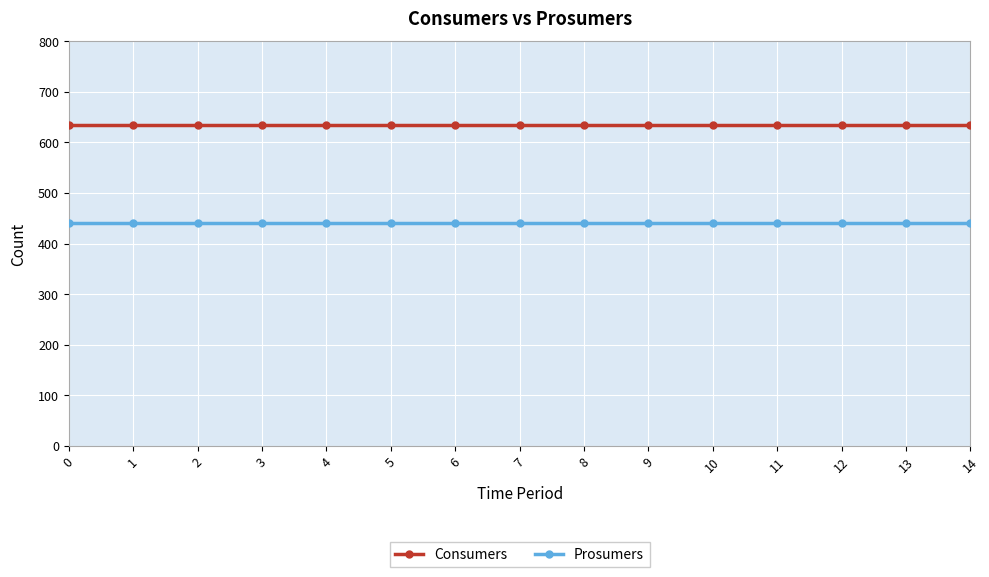

What are all the series names shown in the legend?

Consumers, Prosumers